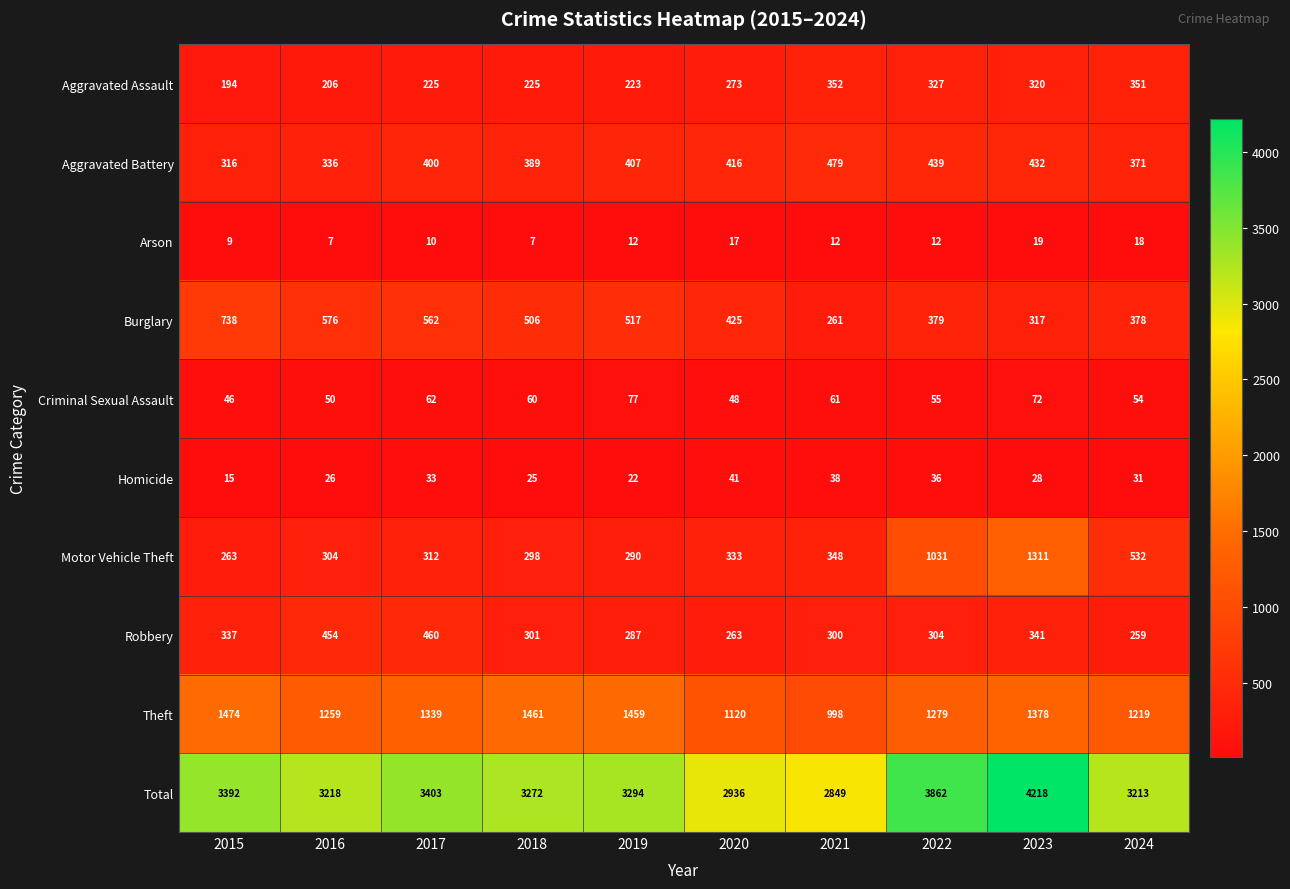

Which category has the lowest value in the Theft series?

2021